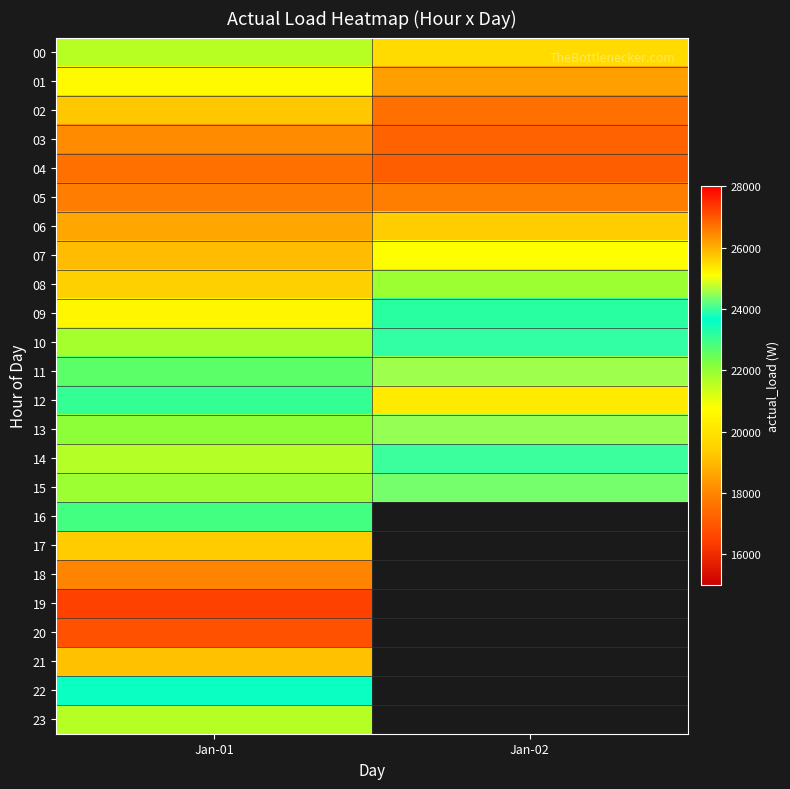

True or false: 09 has a value of 23211.0 at Jan-02.

True